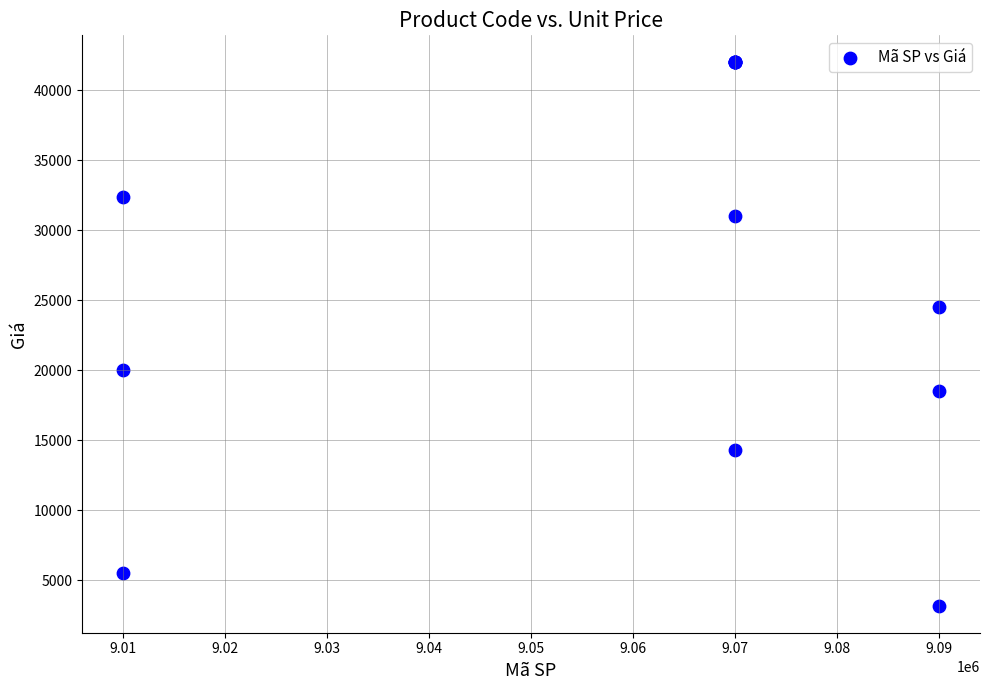

What Y value in the scatter plot is closest to 22600?

24500